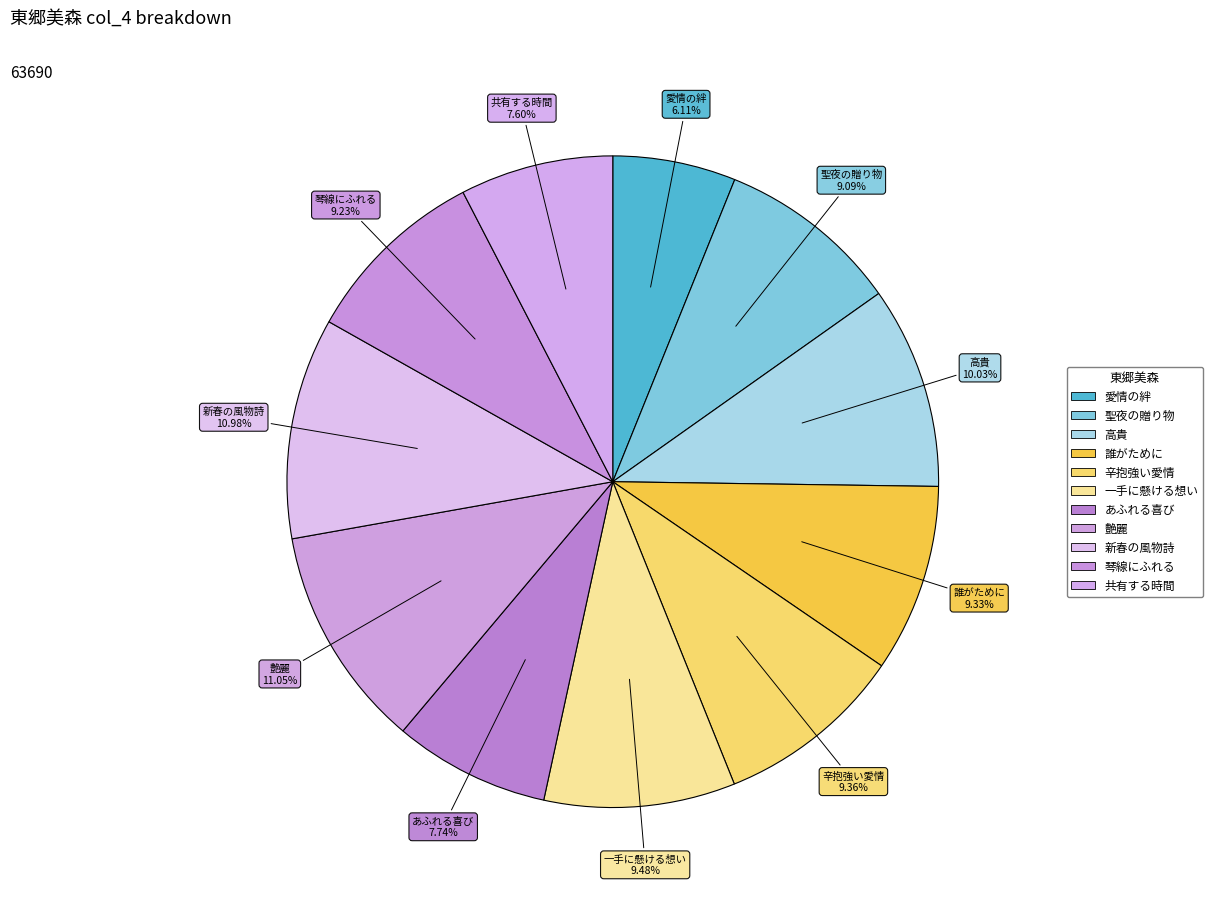

How many segments does this pie chart have?

11